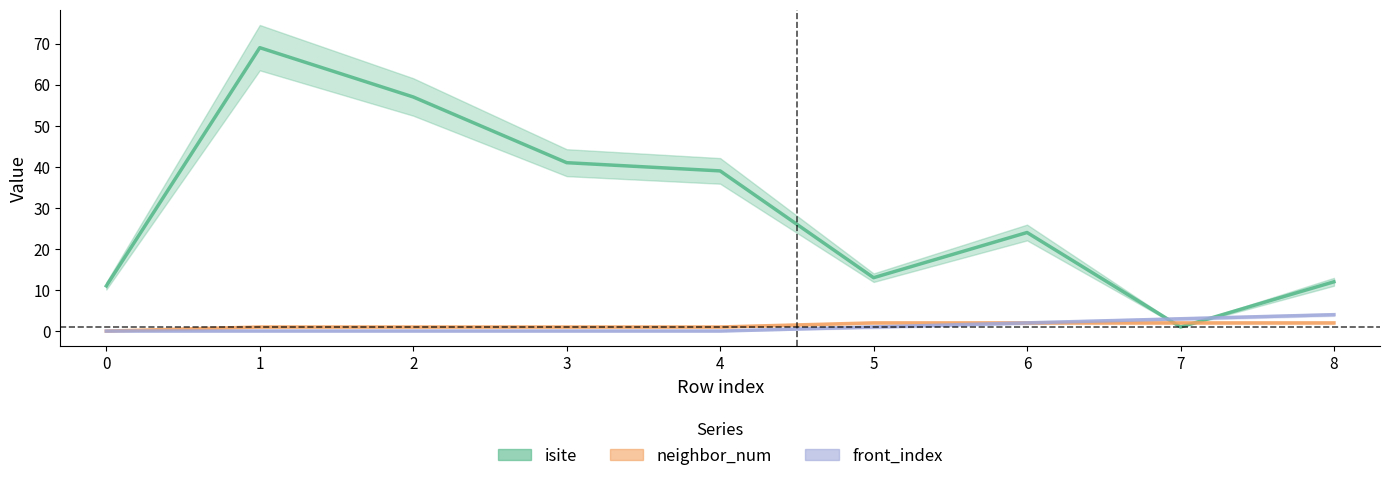

True or false: isite and neighbor_num intersect in this chart.

True